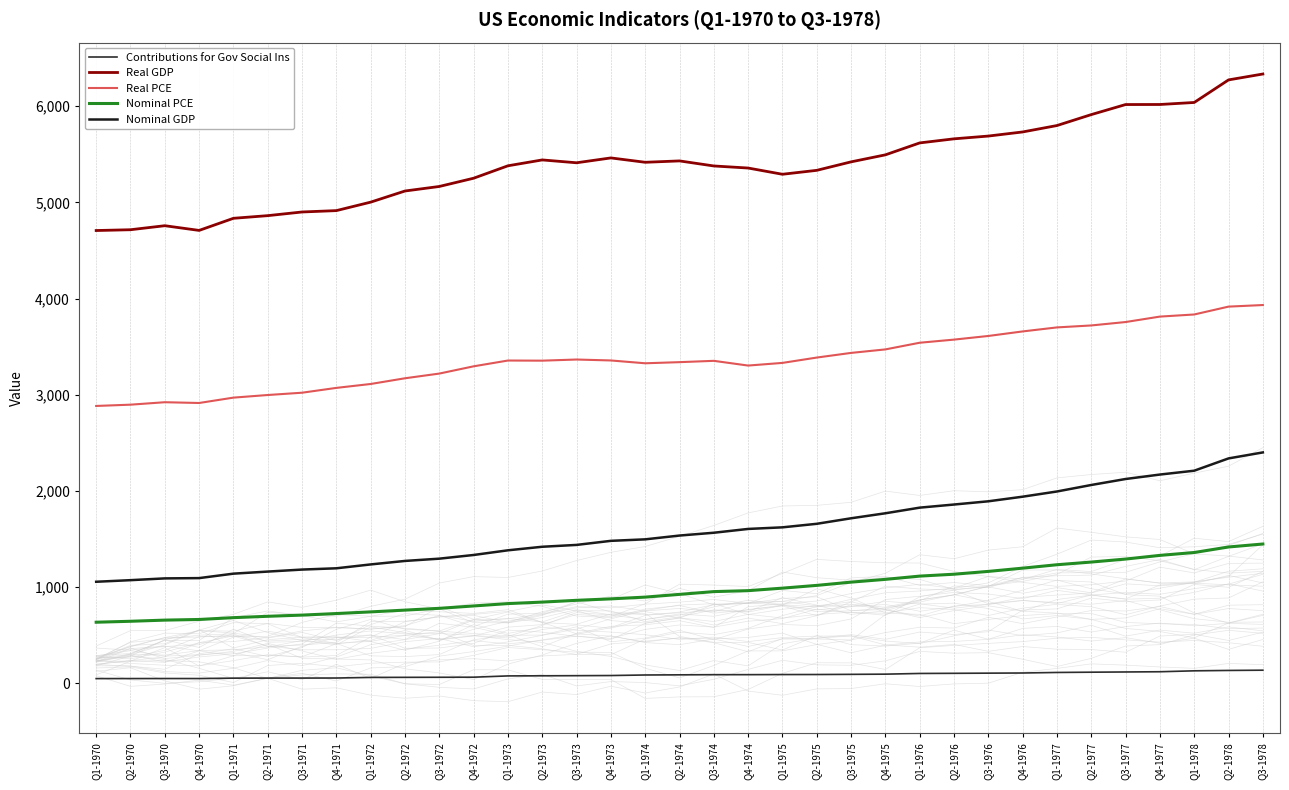

What is the label of the 6th point from the right?

Q2-1977